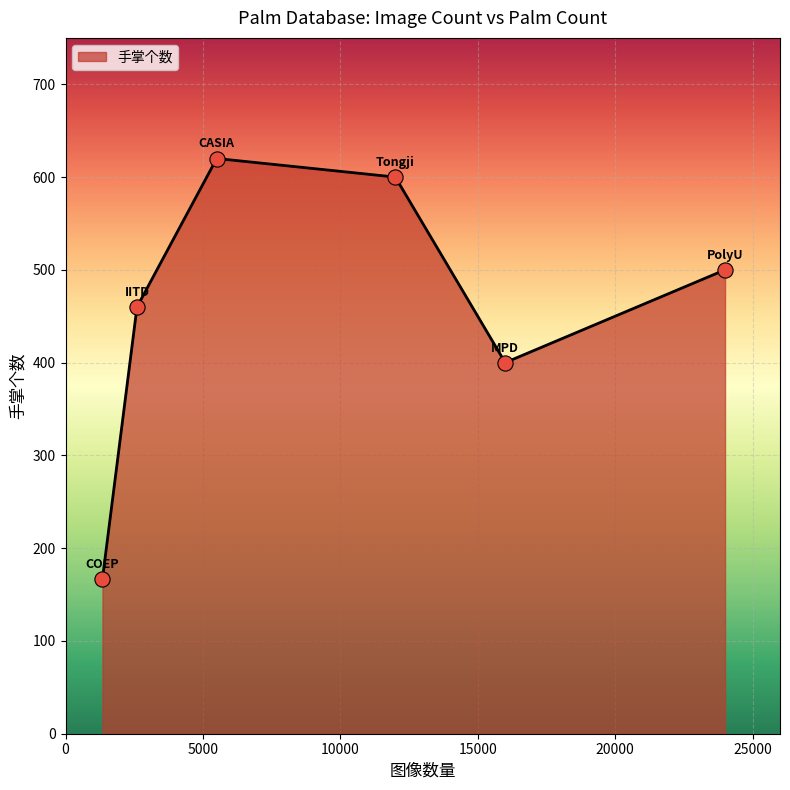

What is the difference between the maximum and minimum values?

453